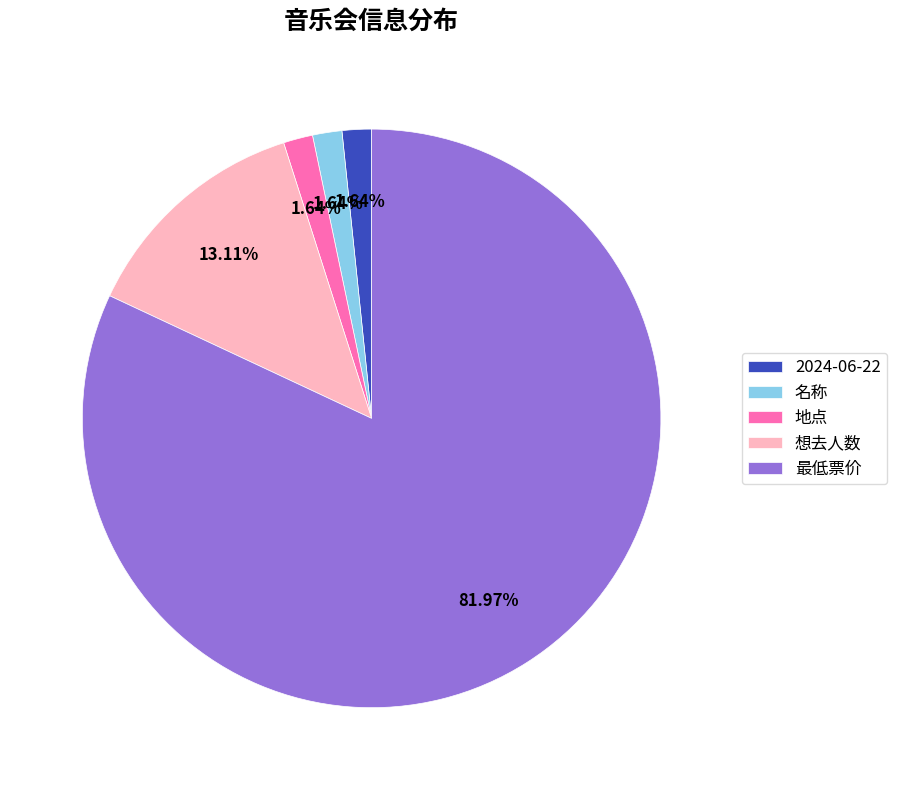

Which slice is the largest?

最低票价